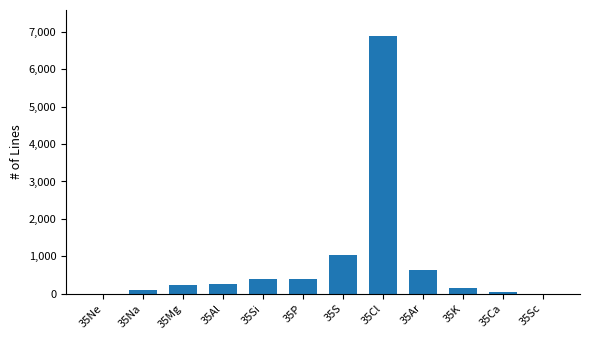

What value does the data have at 35P, to the nearest 10?

400